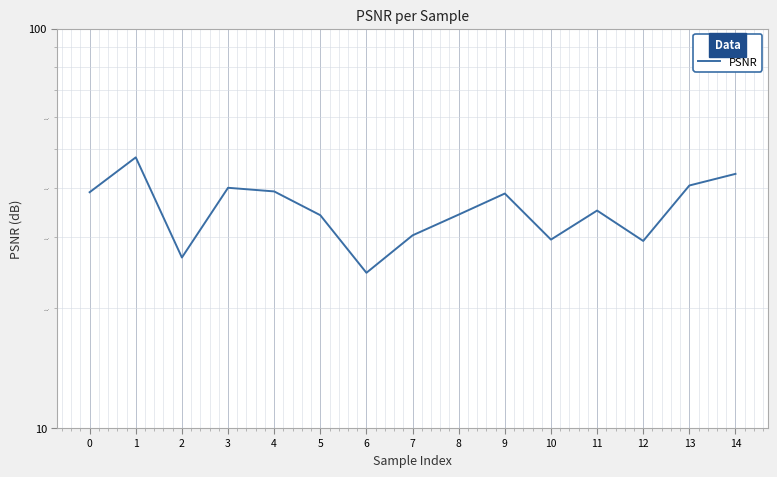

At which category does the chart reach its minimum across all series?

6